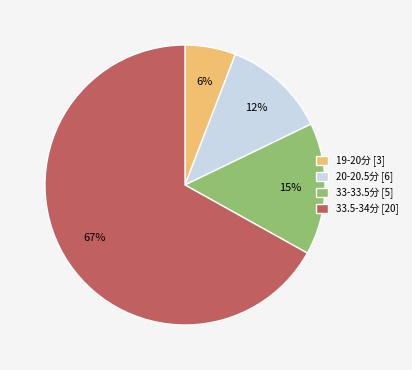

How many segments does this pie chart have?

4